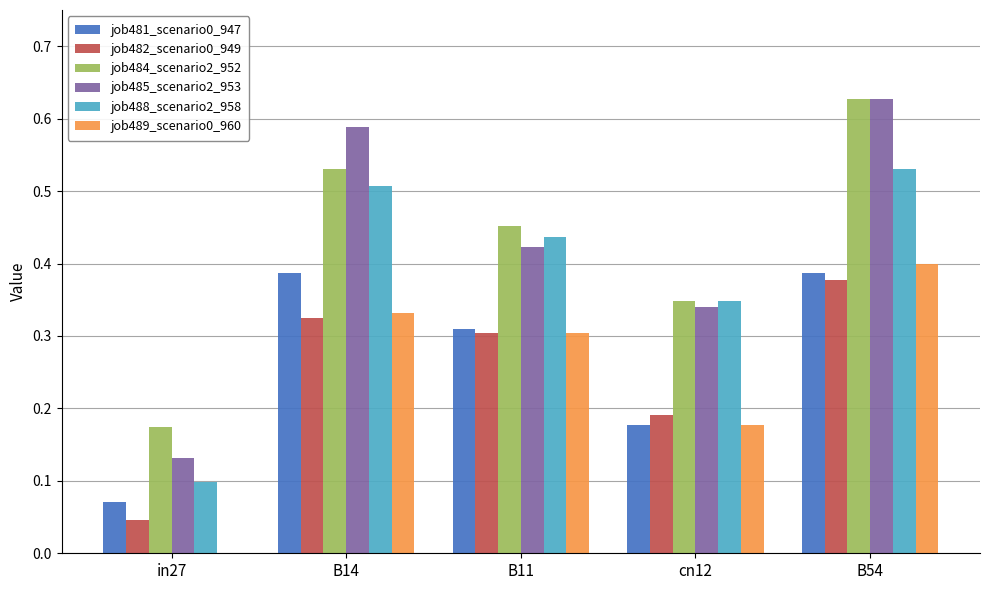

Are the bars horizontal?

No